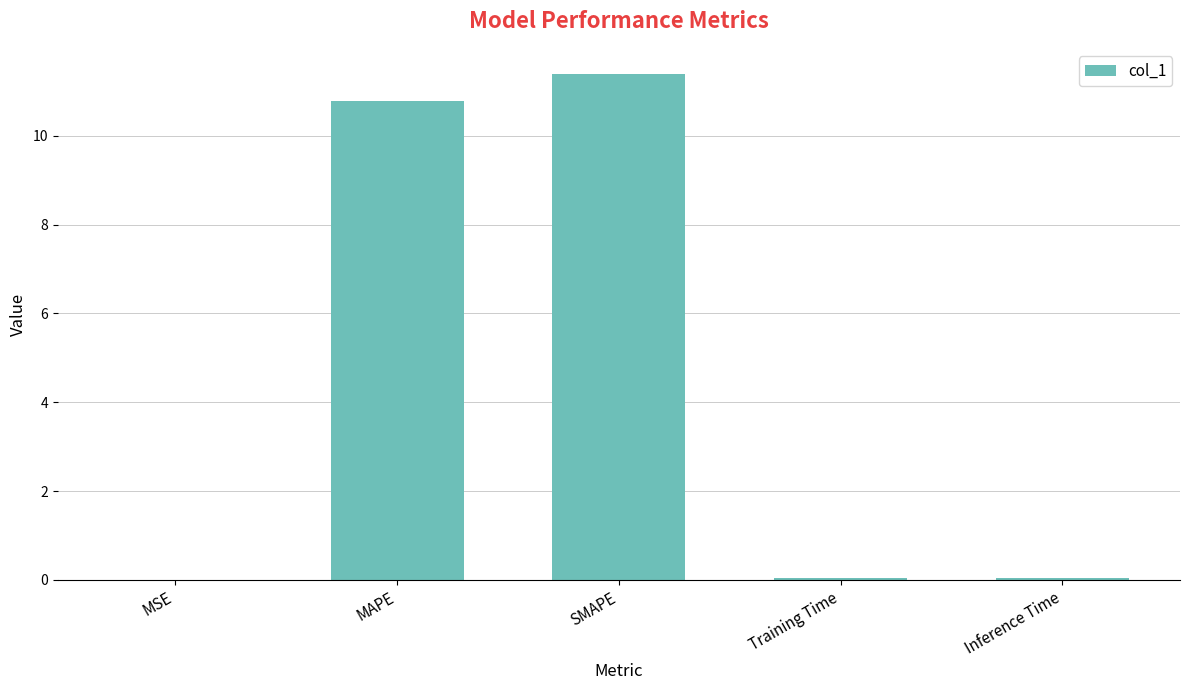

What is the change in value from MSE to MAPE?

+10.8